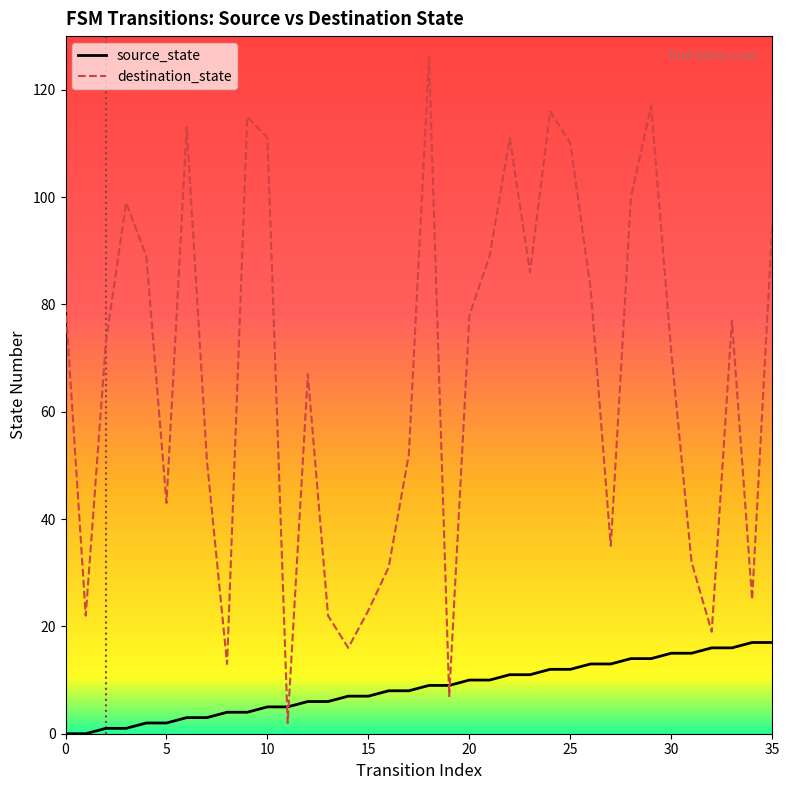

Which series has the largest total across all categories?

destination_state